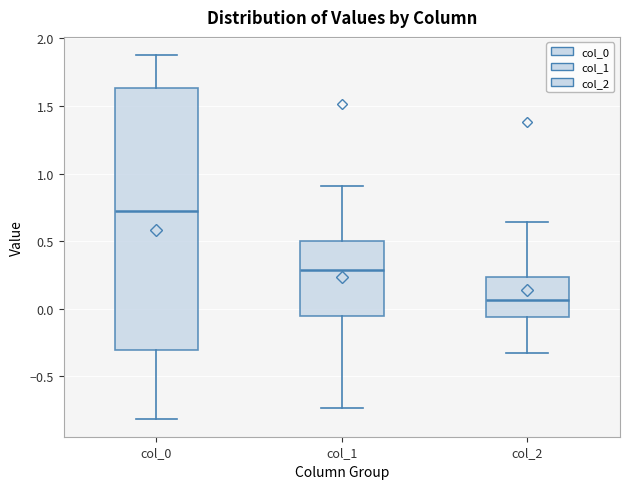

Which box's median line is the lowest?

col_2